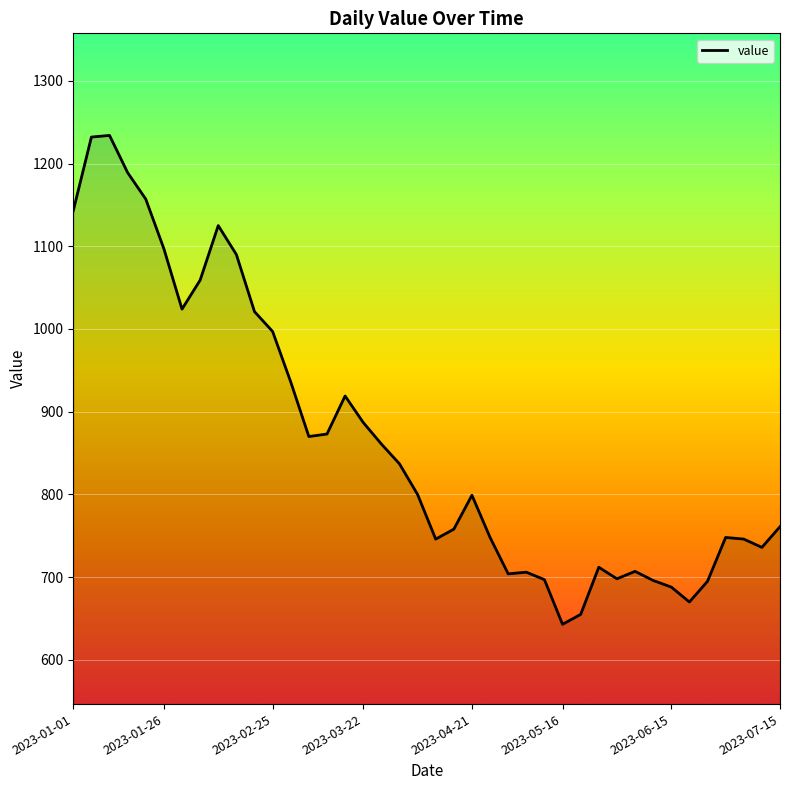

What is the smallest value displayed?

643